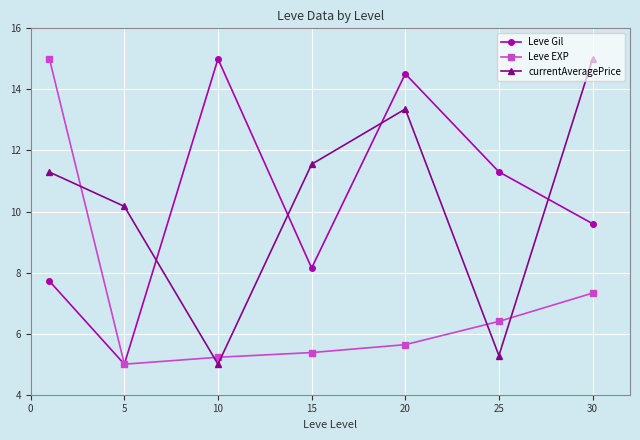

What is the value of the currentAveragePrice point at the 4th from the left?

11.5